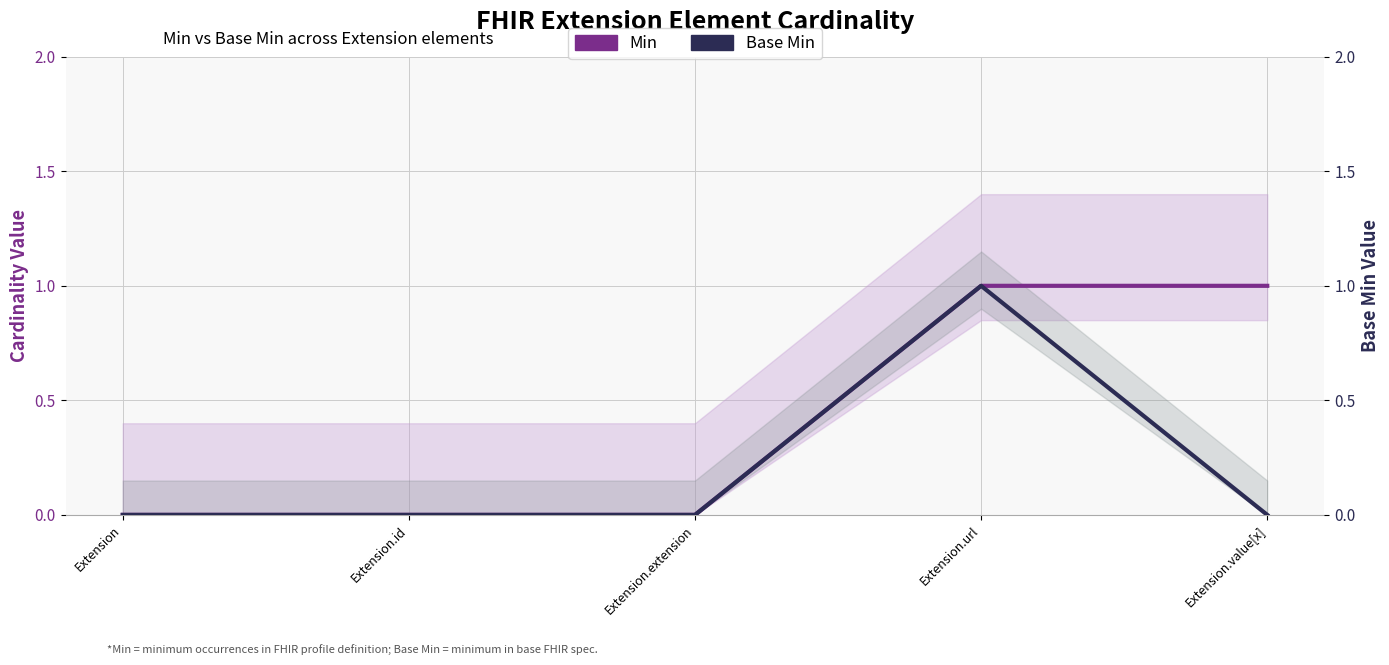

Is the value of Min at Extension greater than the value of Base Min at Extension.id?

No